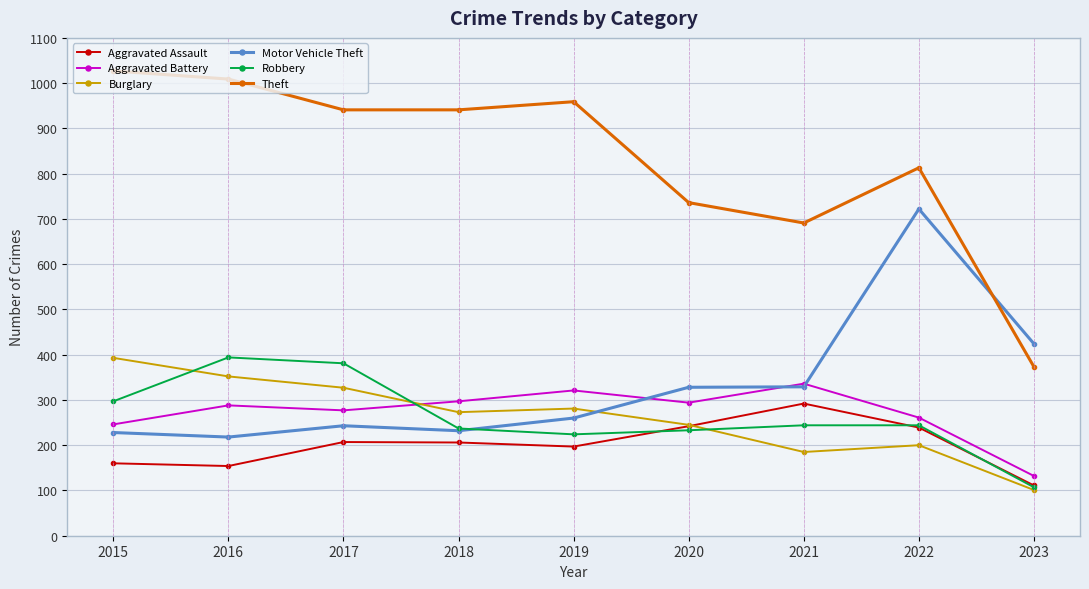

What is the value of the Aggravated Assault point at the 4th from the left?

206